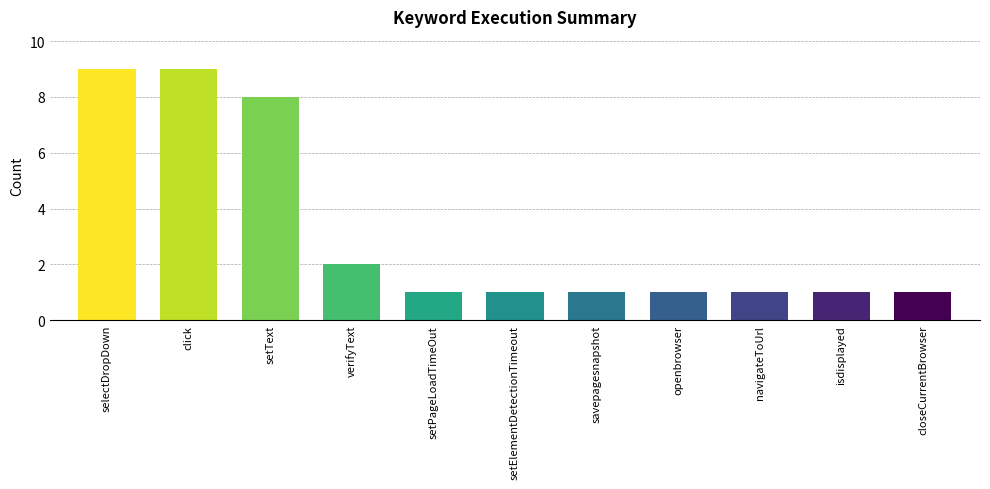

Does the chart contain any negative values?

No